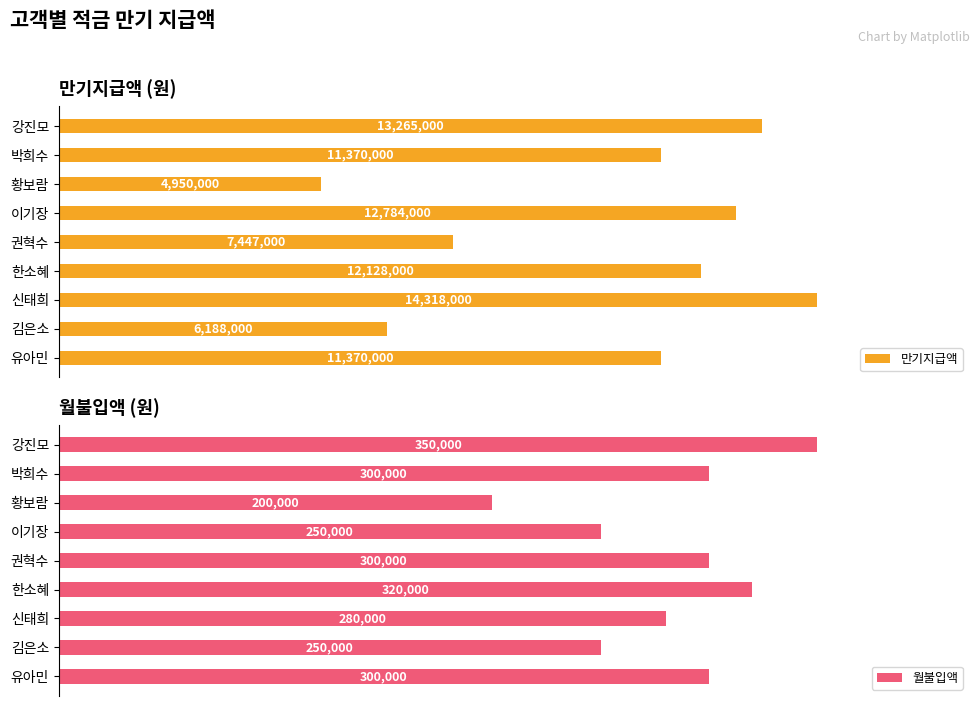

True or false: 월불입액 has a value of 131018 at 박희수.

False